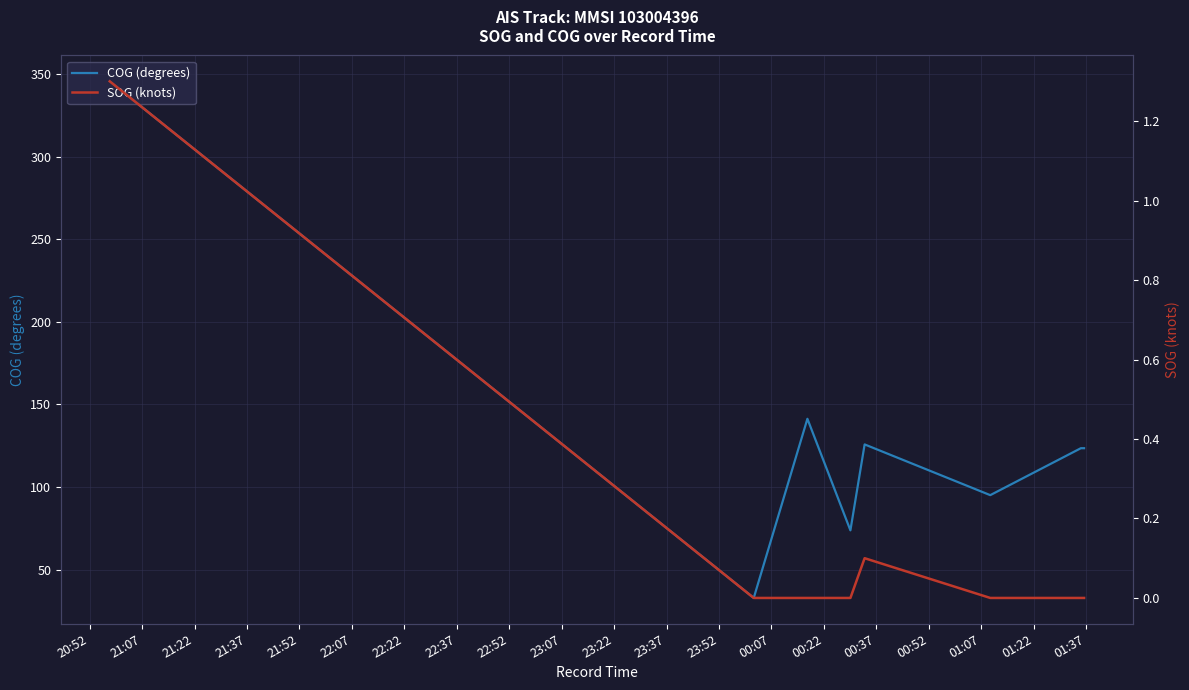

What position from the left is 20:52?

1